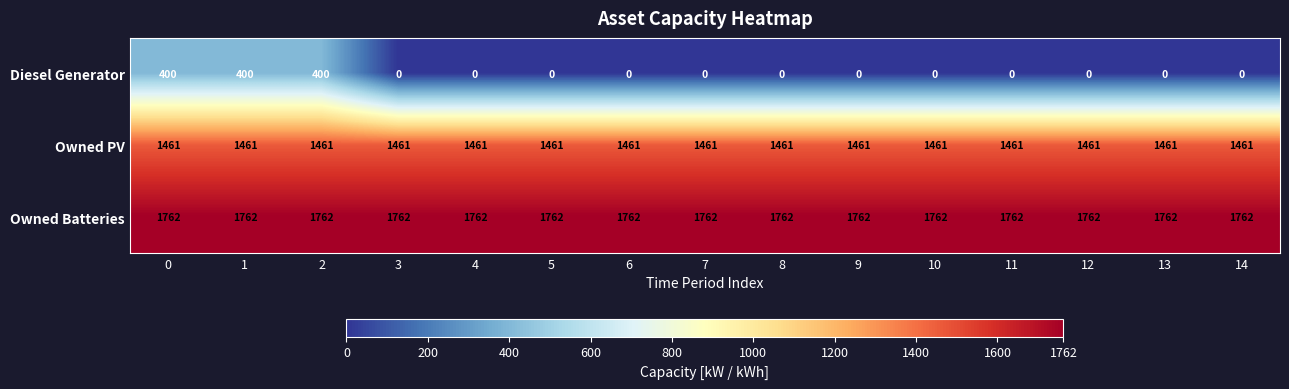

How many distinct data groups are displayed?

3